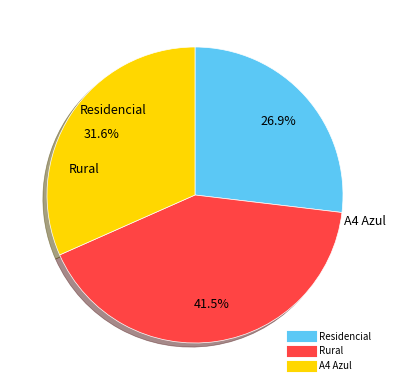

How much of the chart is everything except A4 Azul?

68.4%